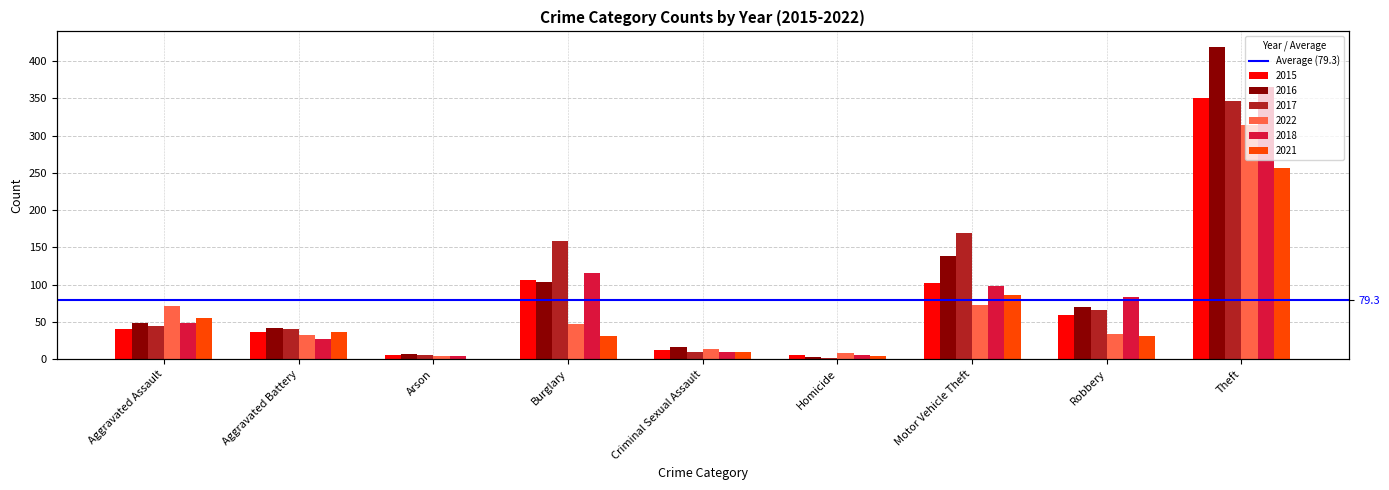

What value does the 2018 series have at Motor Vehicle Theft, to the nearest 50?

100